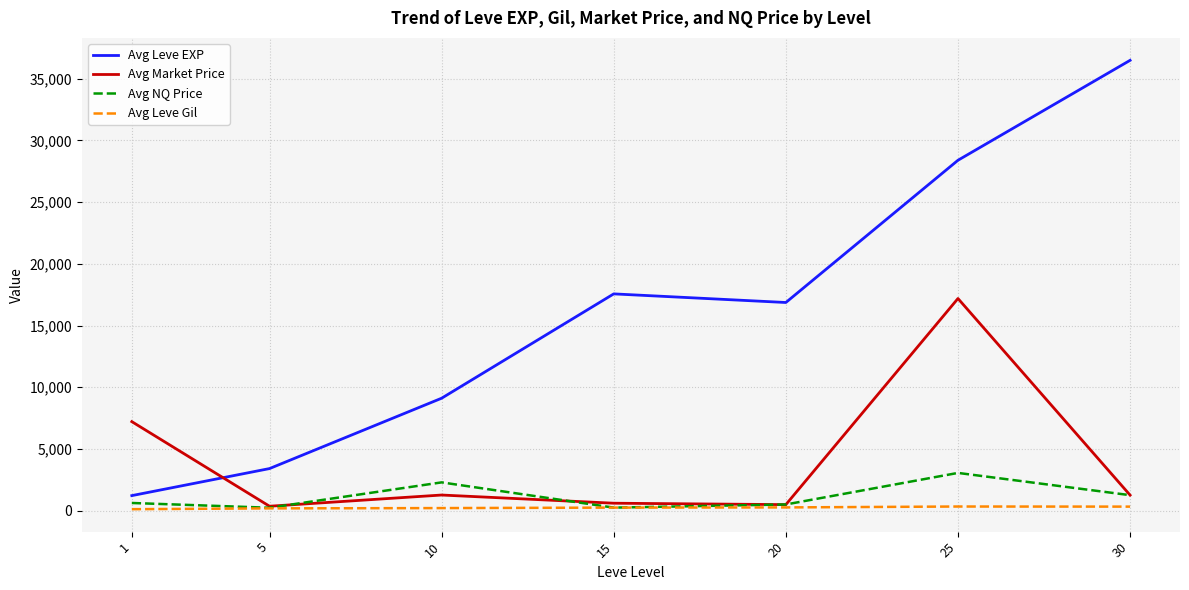

After their last crossing, which series has the higher values: Avg Leve EXP or Avg Market Price?

Avg Leve EXP